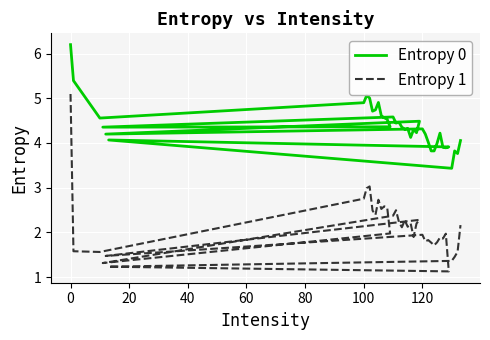

What is the value of the Entropy 1 point at the 39th from the left?

1.6